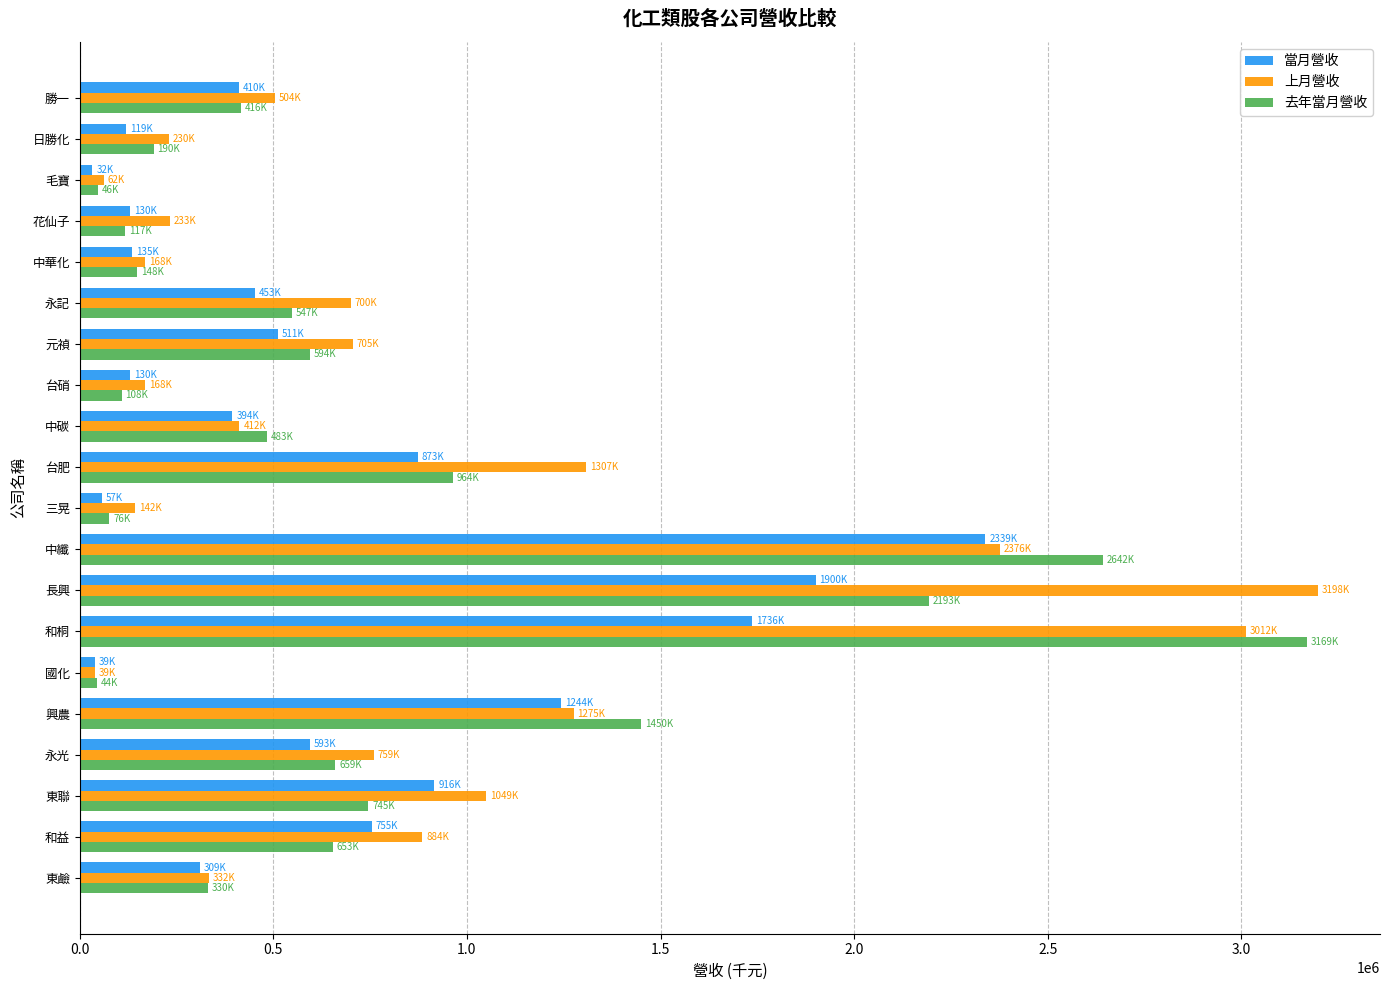

Which series changed the most between 東聯 and 中碳?

上月營收